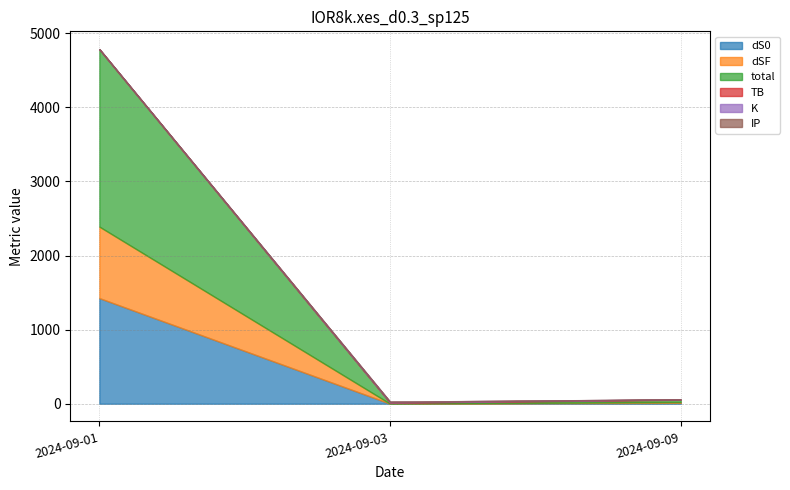

What is the sum of all dS0 values?

1437.0